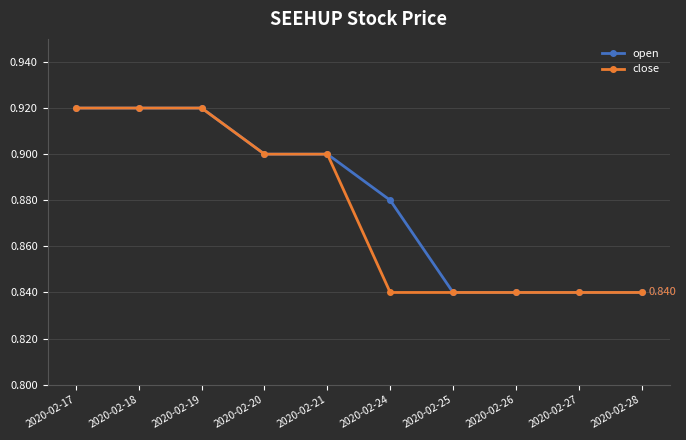

Reading right to left, what are all the values shown in this chart?

open: 2020-02-28=0.8	2020-02-27=0.8	2020-02-26=0.8	2020-02-25=0.8	2020-02-24=0.9	2020-02-21=0.9	2020-02-20=0.9	2020-02-19=0.9	2020-02-18=0.9	2020-02-17=0.9
close: 2020-02-28=0.8	2020-02-27=0.8	2020-02-26=0.8	2020-02-25=0.8	2020-02-24=0.8	2020-02-21=0.9	2020-02-20=0.9	2020-02-19=0.9	2020-02-18=0.9	2020-02-17=0.9